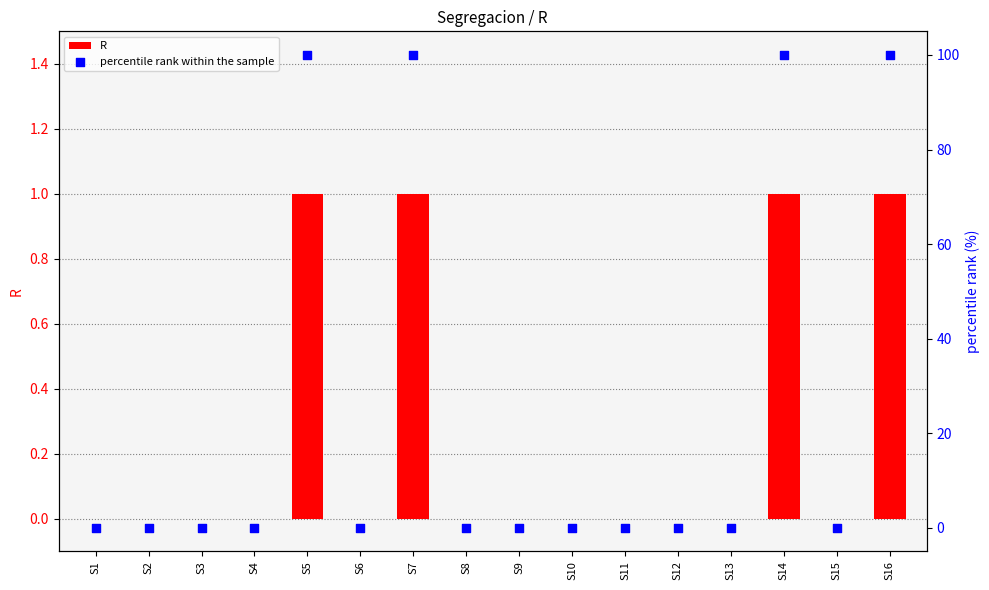

At which category is the sum across all series the highest?

S5